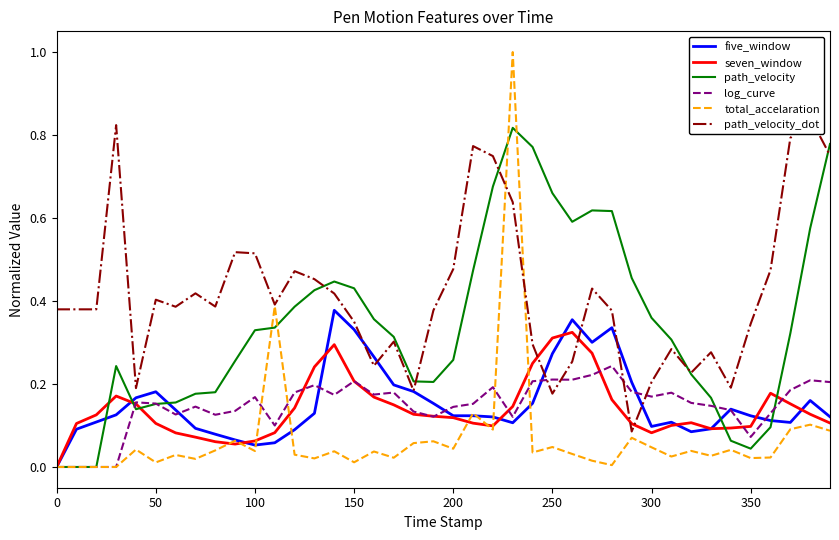

Is it true that total_accelaration equals 0.4 at 0?

False